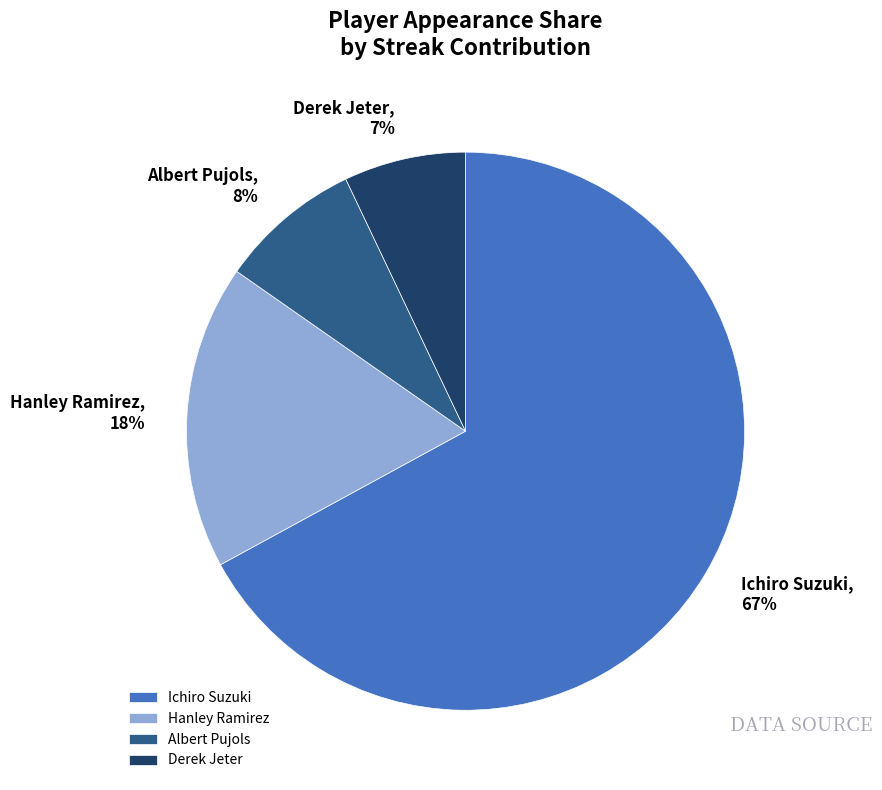

The Derek Jeter slice represents 19% of the pie. True or false?

False